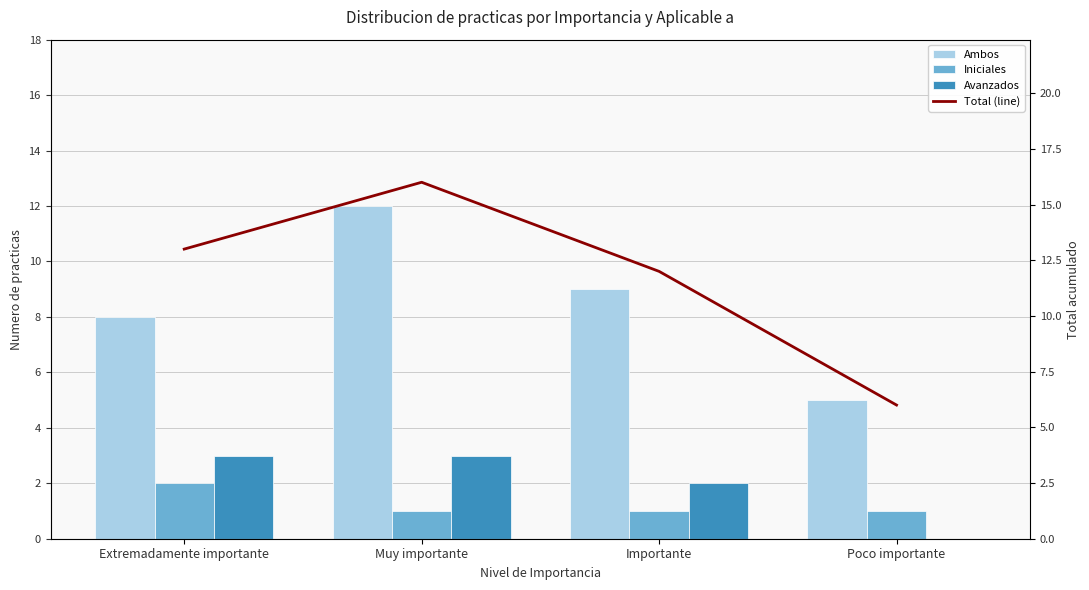

How many series are shown in this chart?

4